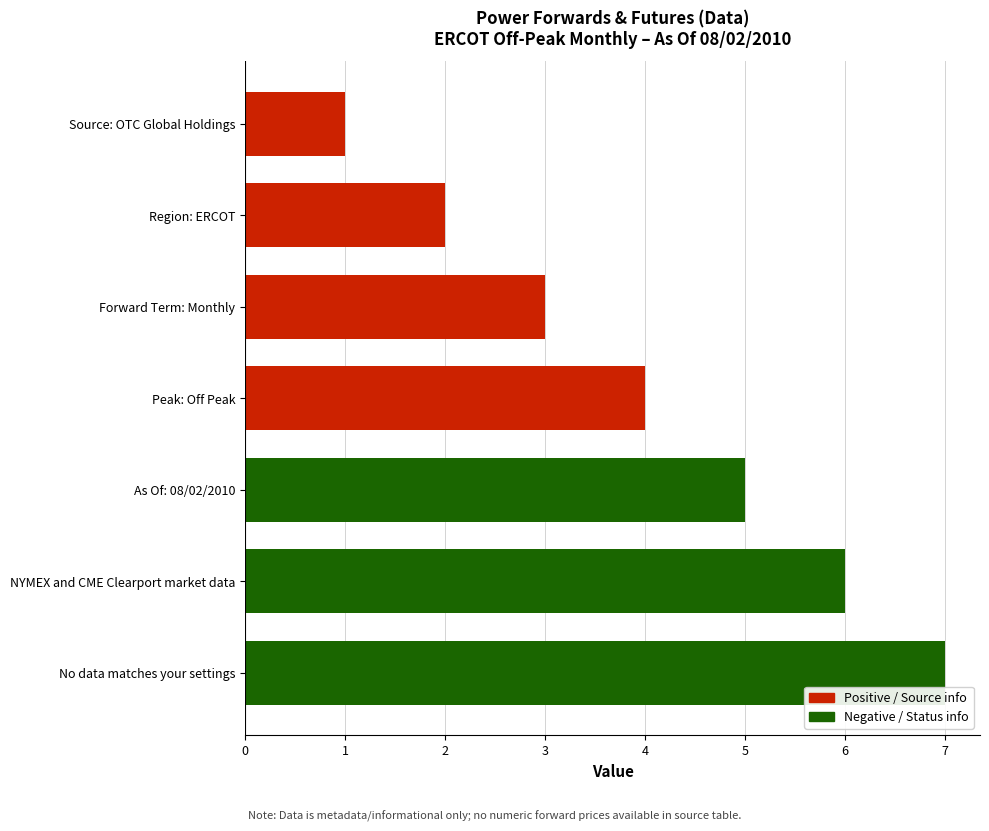

What is the change in value from Forward Term: Monthly to As Of: 08/02/2010?

+2